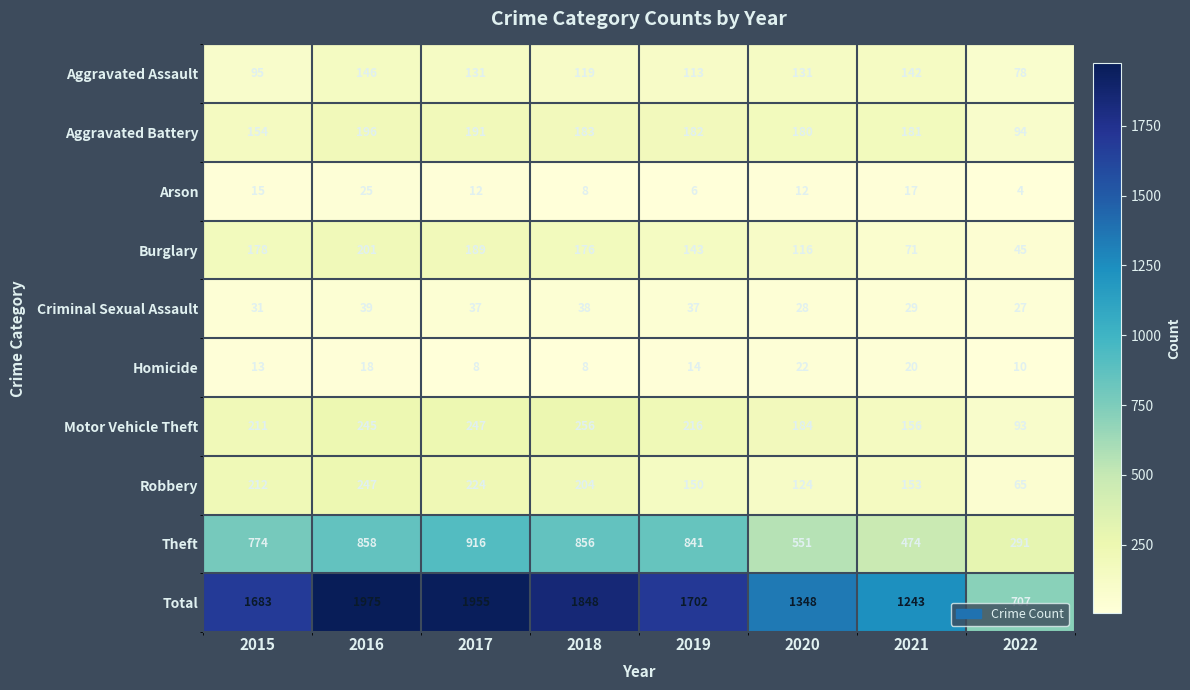

What is the sum of all Robbery values?

1379